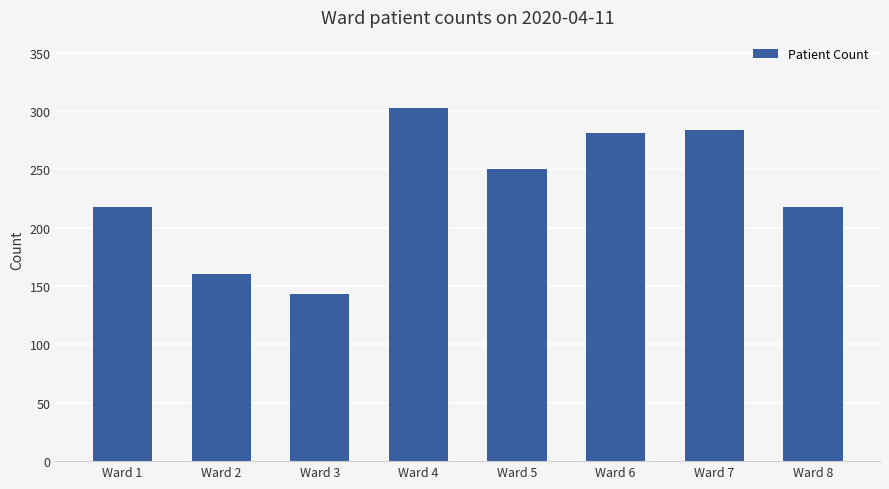

Reading left to right, what are all the values shown in this chart?

Ward 1=218	Ward 2=160	Ward 3=143	Ward 4=303	Ward 5=250	Ward 6=281	Ward 7=284	Ward 8=218